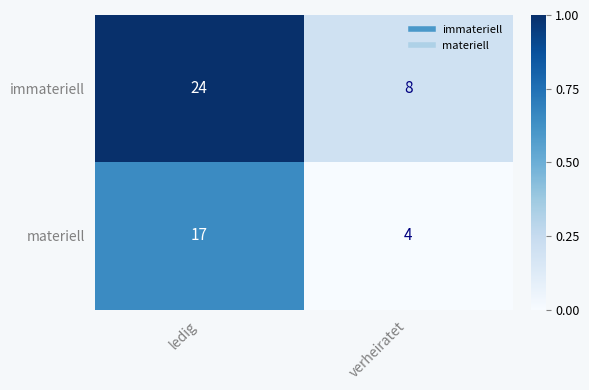

Which series changed the most between ledig and verheiratet?

immateriell